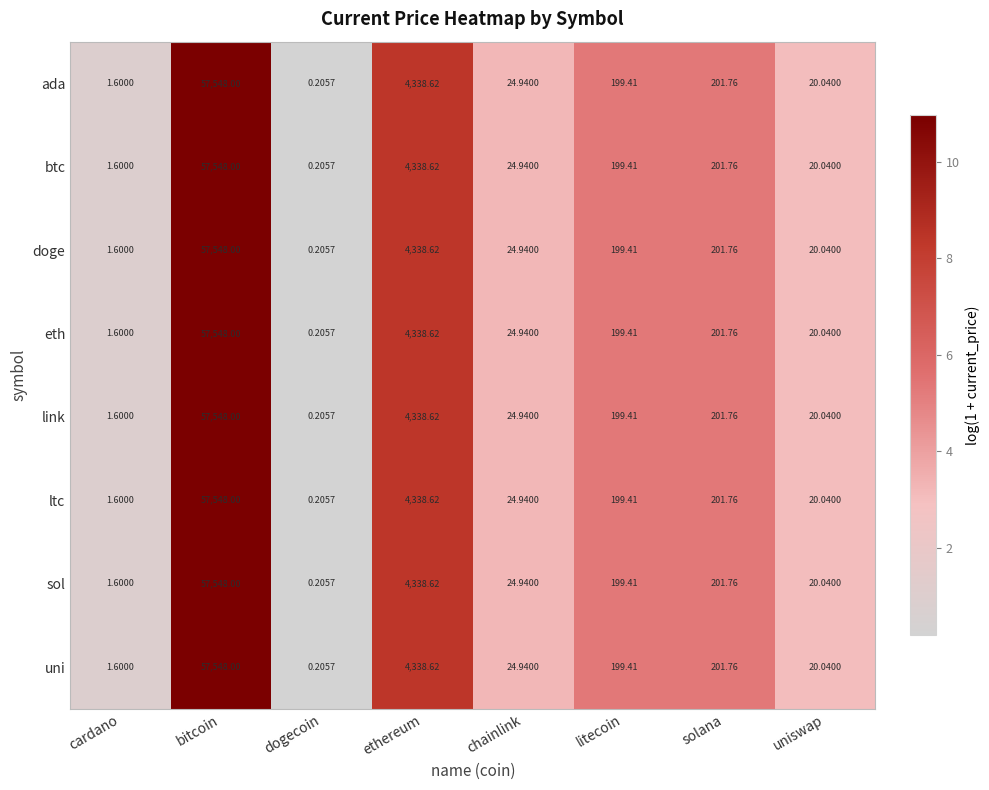

At which category does the chart reach its peak across all series?

bitcoin